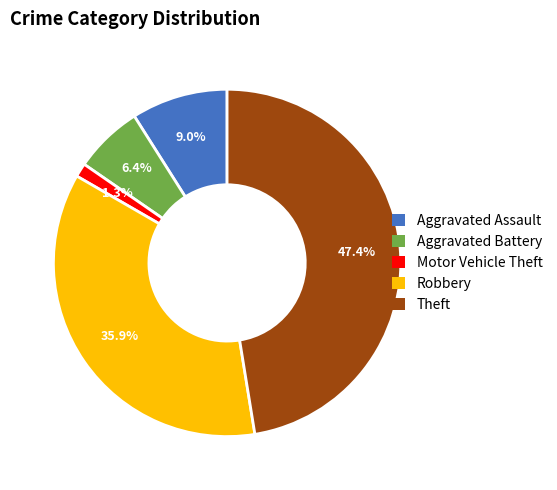

Is the sum of Motor Vehicle Theft and Aggravated Assault greater than half?

No